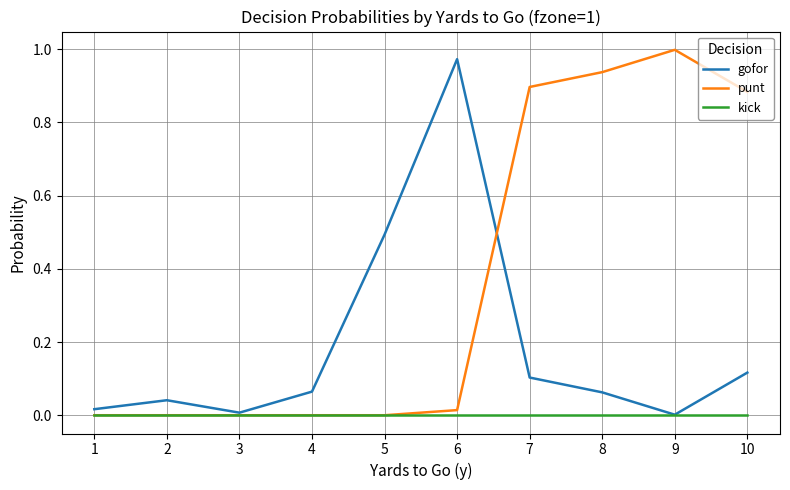

How many lines are shown in the chart?

3